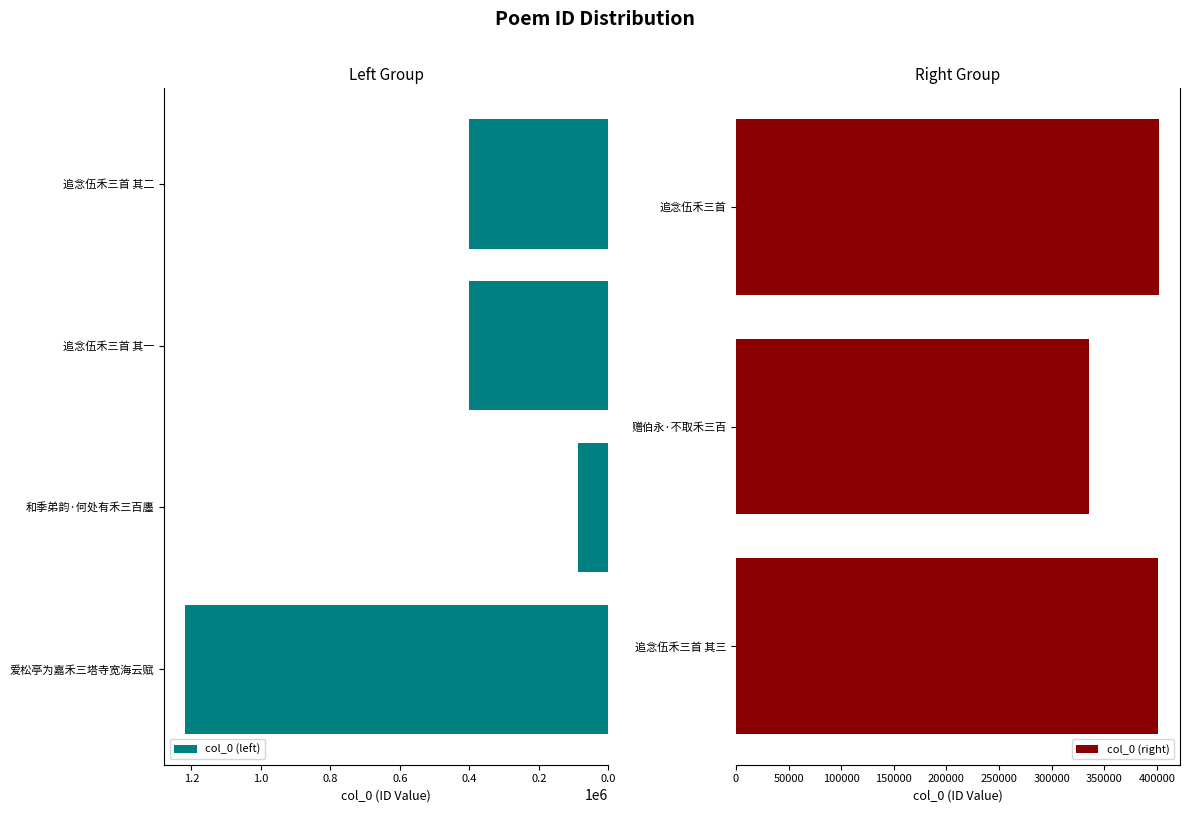

What is the sum of the values at 和季弟韵·何处有禾三百廛 and 追念伍禾三首 其一?

489509